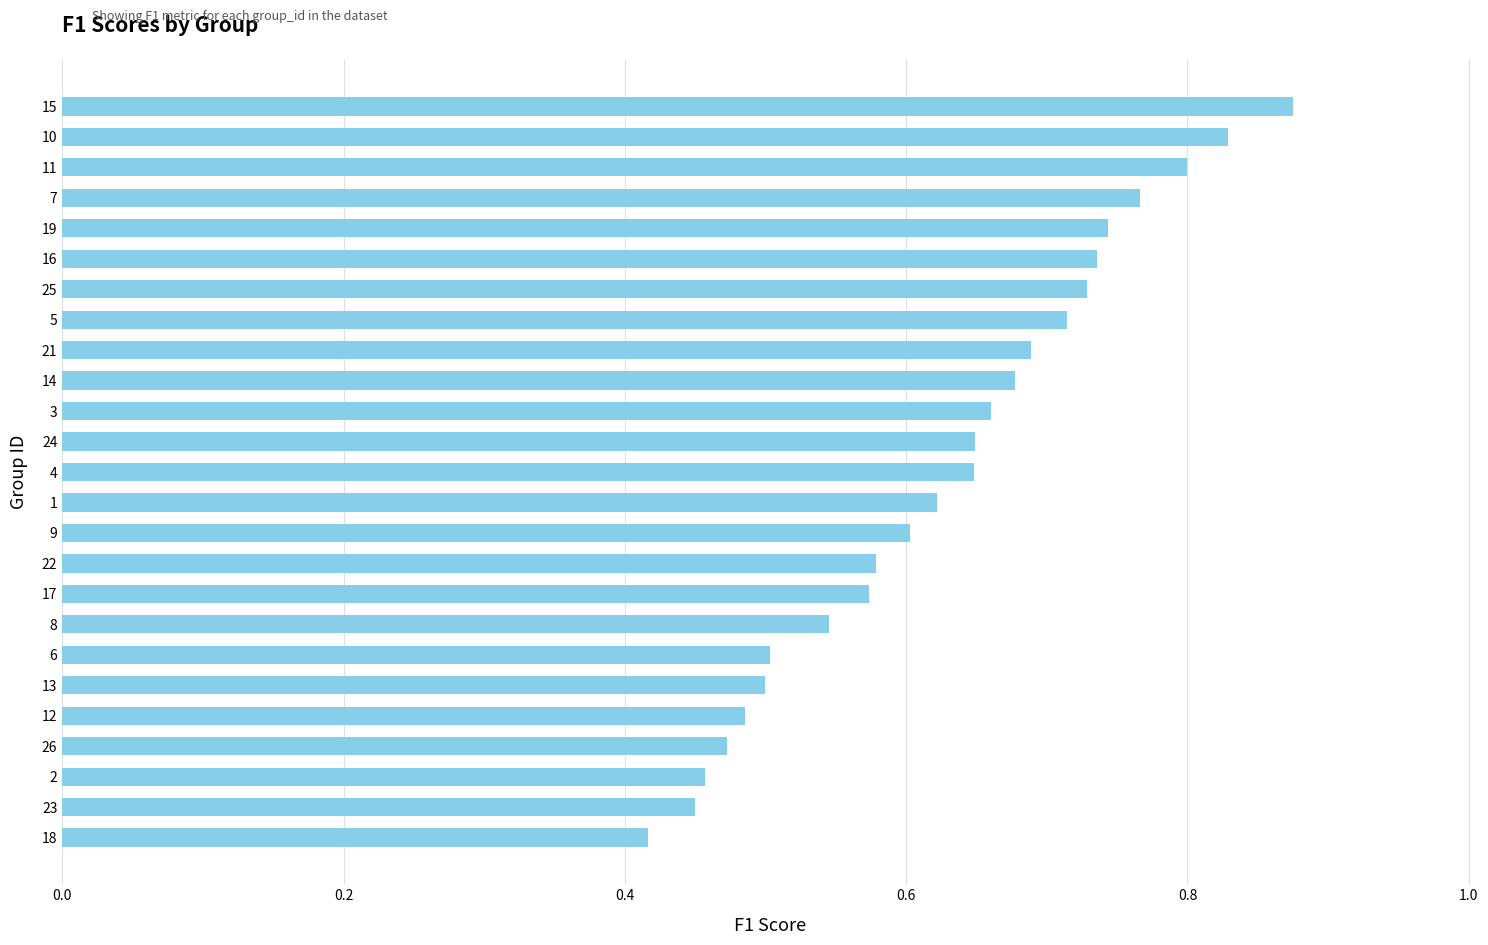

Which category has the highest value across all series?

15